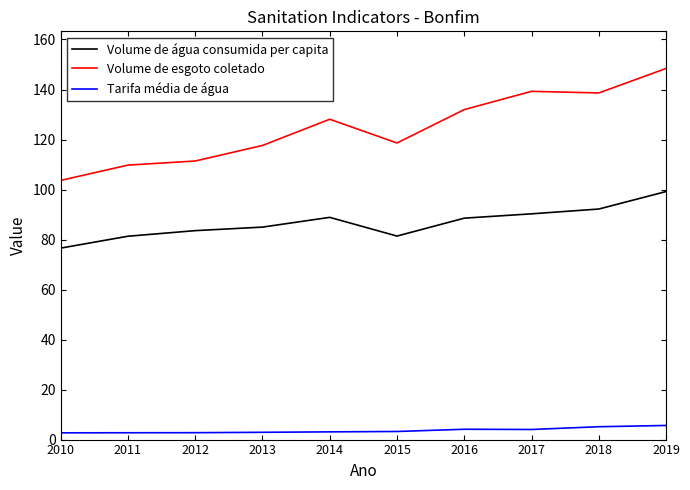

True or false: Volume de esgoto coletado has a value of 81.7 at 2017.

False